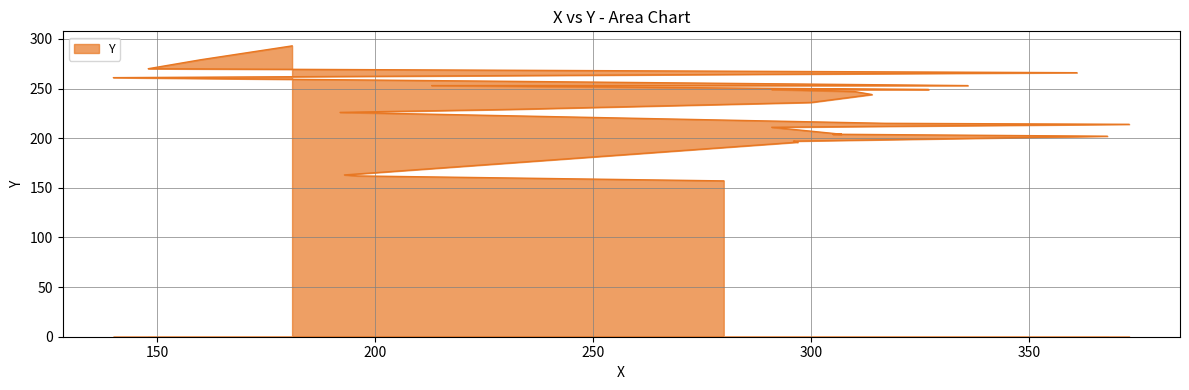

Reading left to right, extract all data points from this chart.

280=157	196=162	193=163	297=196	296=197	368=202	305=204	307=204	291=211	373=214	317=215	192=226	231=229	300=236	314=244	310=247	291=249	327=249	213=253	336=253	140=261	361=266	148=270	160=279	181=293